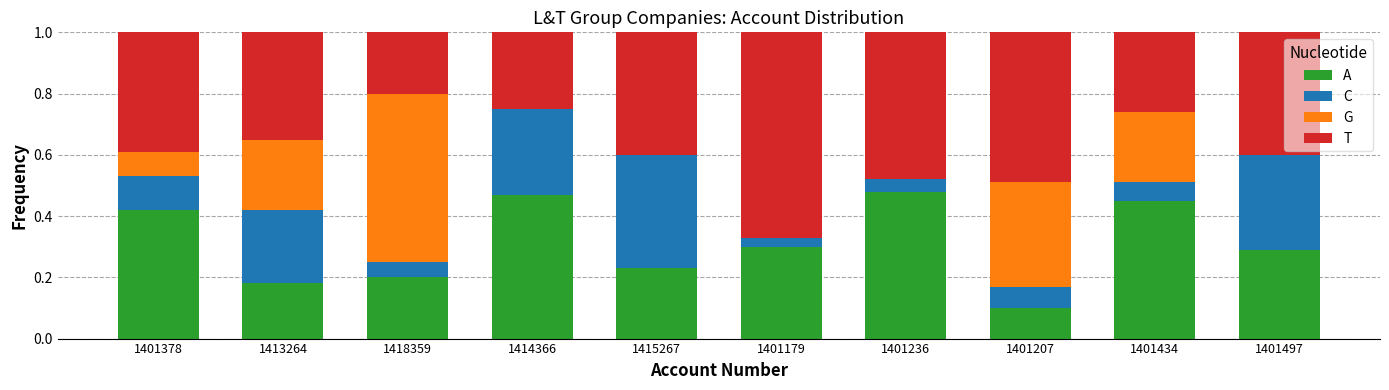

What is the total value across all series at 1401378?

1.0